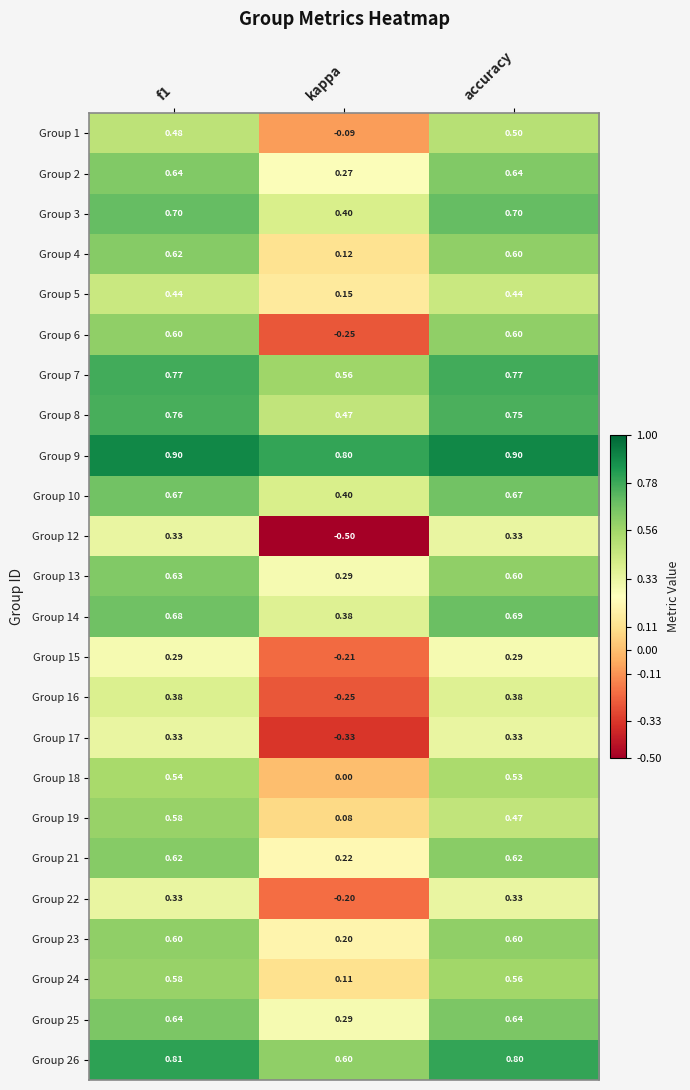

At which label is Group 9 closest to 0?

kappa